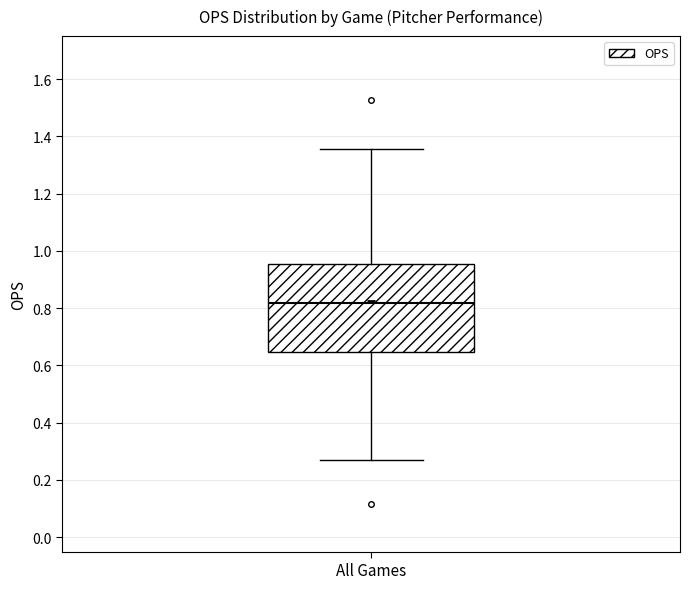

Where does the lower whisker of the box for All Games end on the y-axis? The values are not printed on the chart, so give them approximately, as read against the axis.

0.26